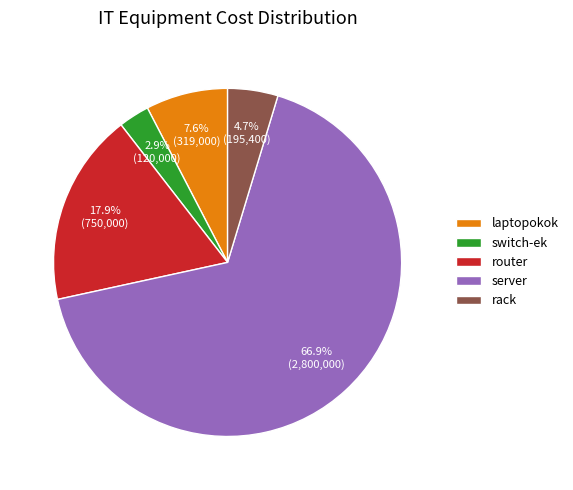

How much of the chart is everything except switch-ek?

97.1%